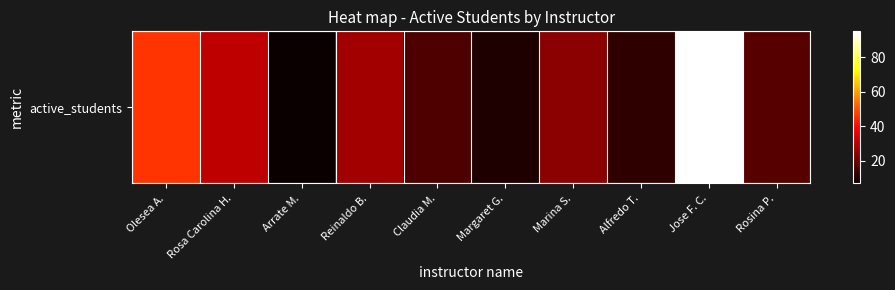

The chart shows a value of 17 at Rosina P.. True or false?

True